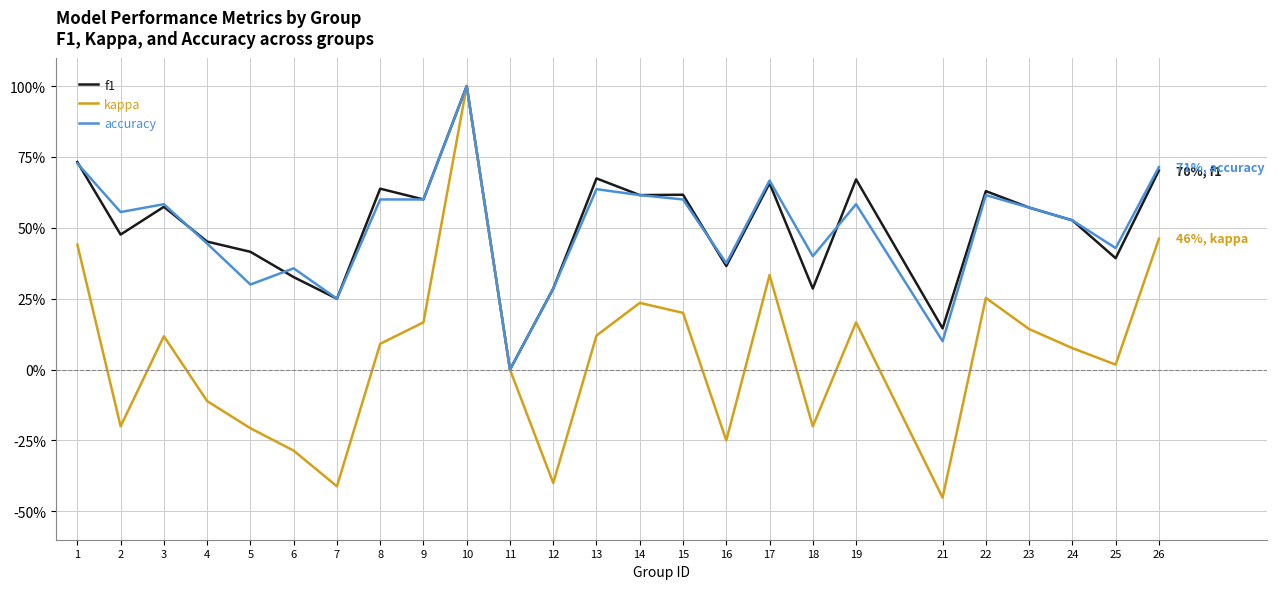

What are all the series names shown in the legend?

f1, kappa, accuracy